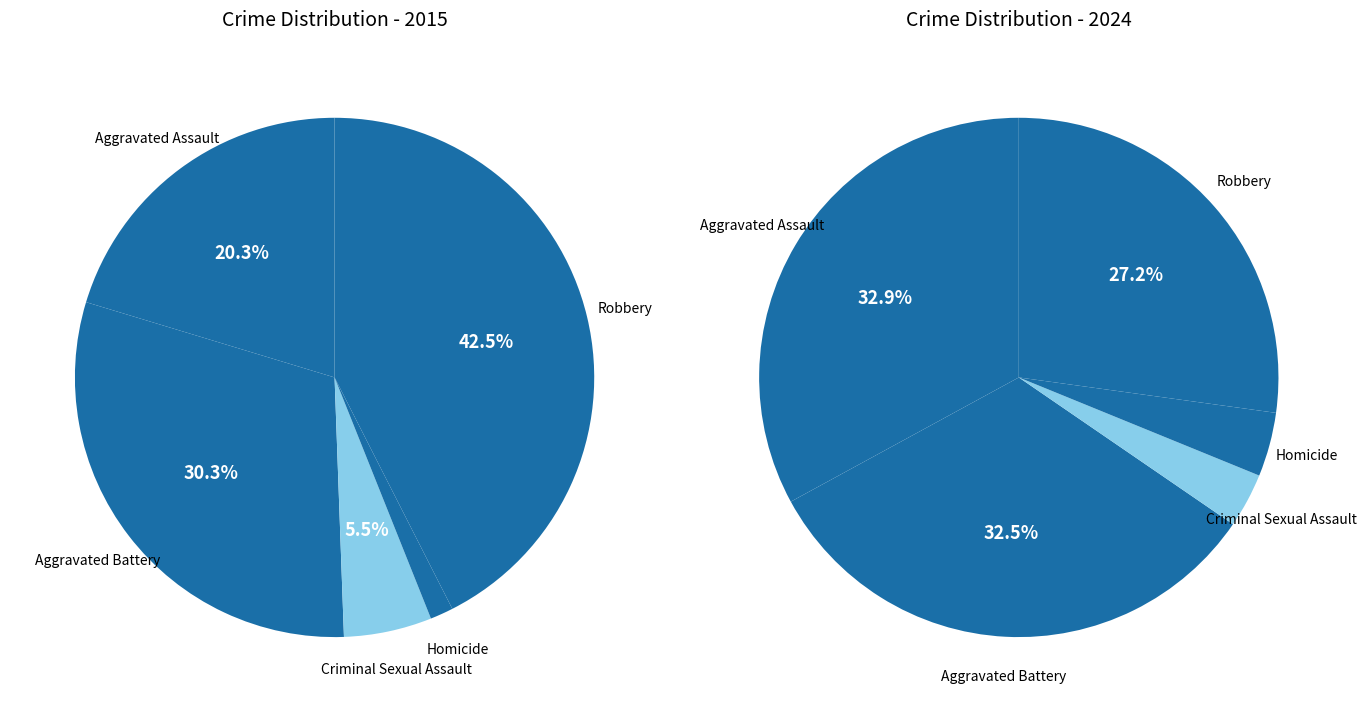

To the nearest percent, what is the combined percentage of Robbery and Criminal Sexual Assault?

31%